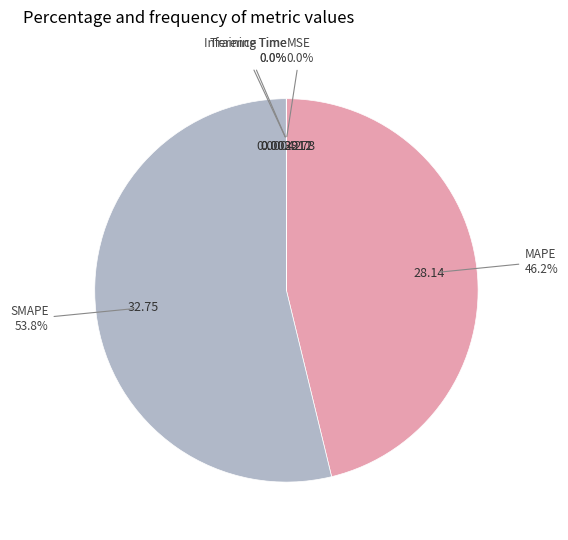

Does any single category account for the majority?

Yes